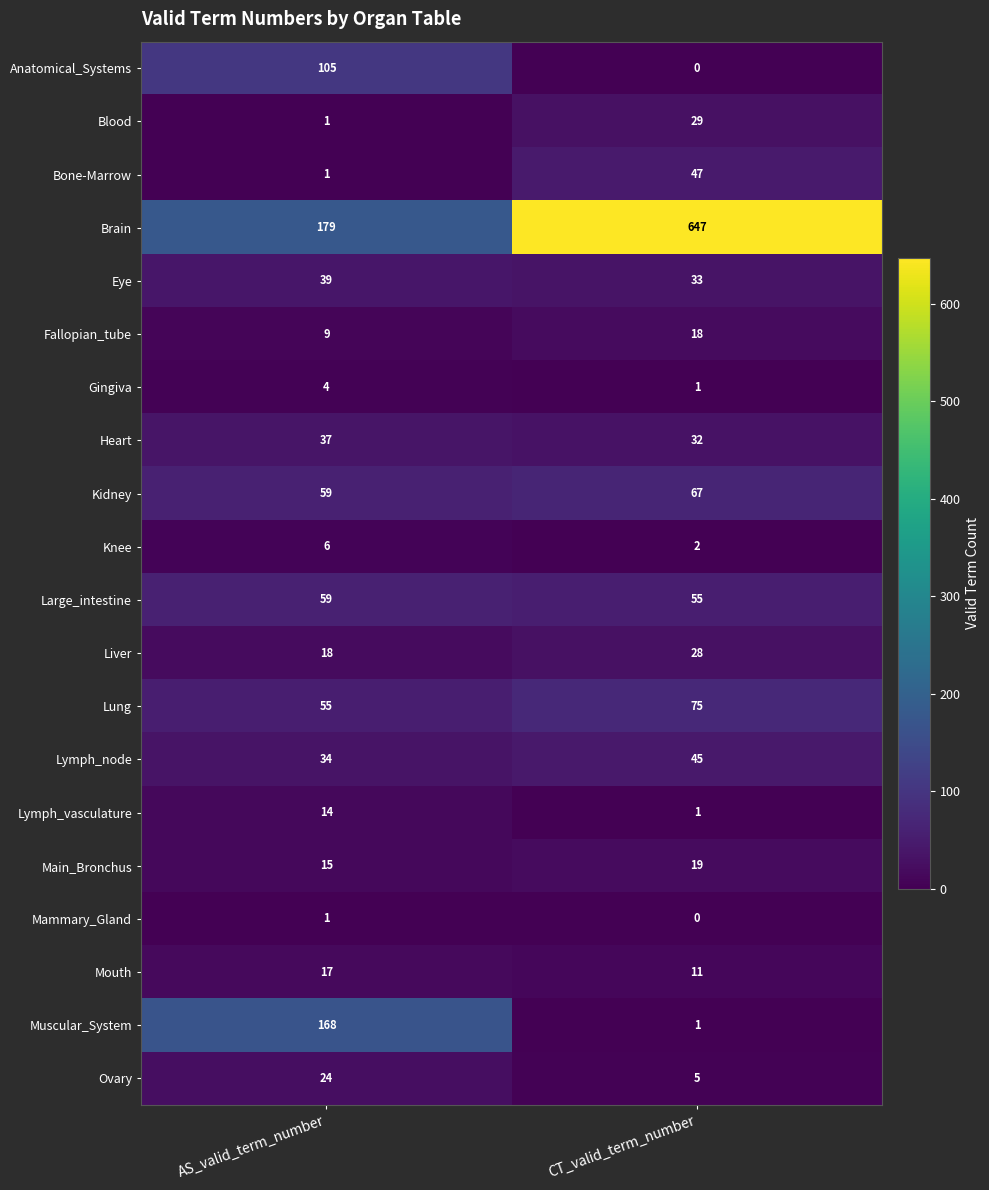

Is it true that Gingiva equals 1 at CT_valid_term_number?

True